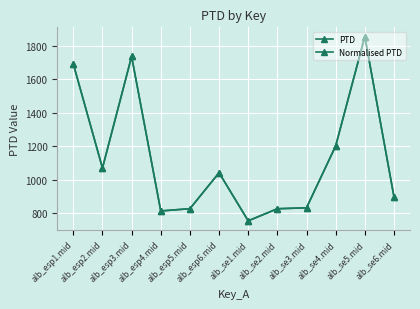

Is the value of PTD at alb_esp1.mid greater than the value of Normalised PTD at alb_se3.mid?

Yes